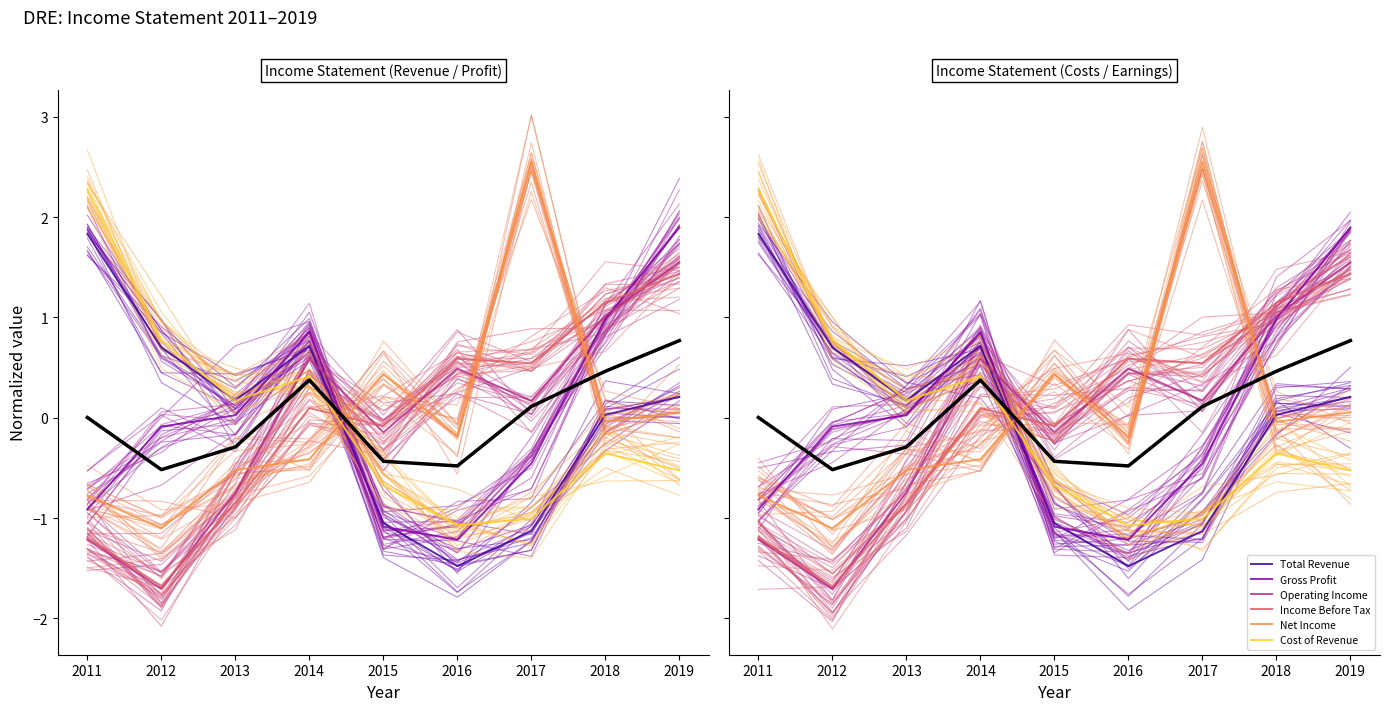

Where does the Operating Income series first go above 0?

2014